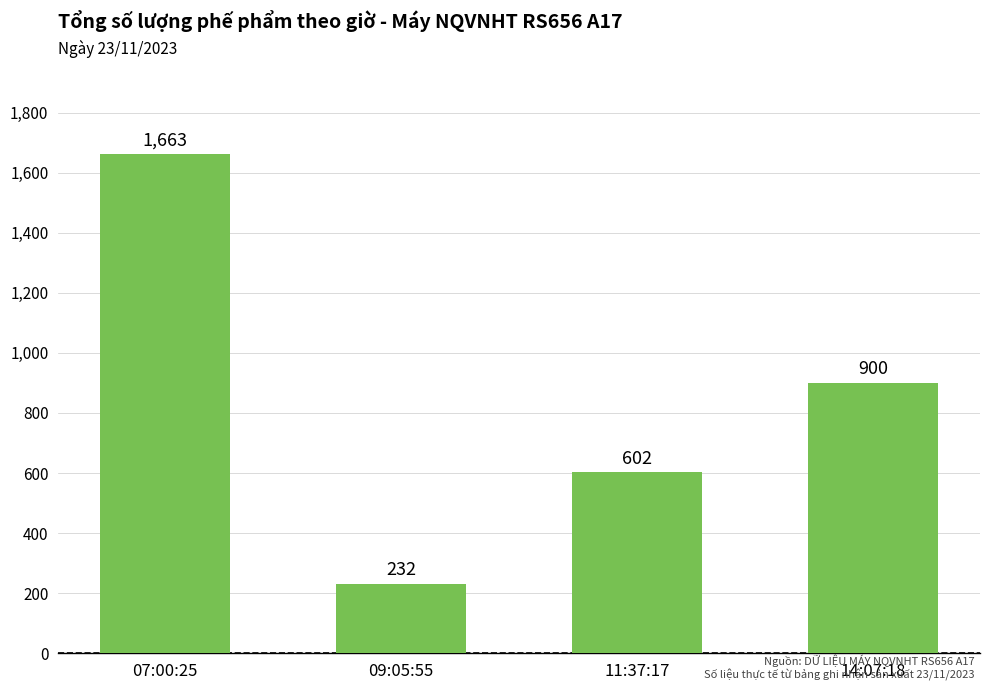

What is the difference between the second highest and minimum values?

668